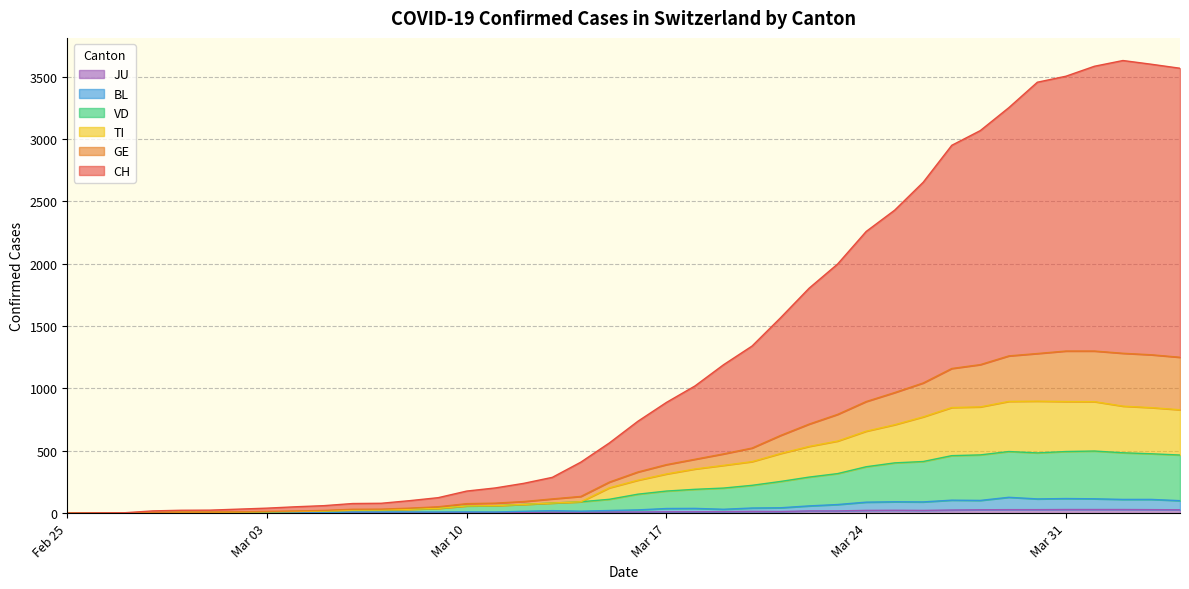

Rank the categories by TI value from lowest to highest.

2020-02-25, 2020-02-26, 2020-02-27, 2020-02-28, 2020-02-29, 2020-03-01, 2020-03-02, 2020-03-03, 2020-03-04, 2020-03-05, 2020-03-06, 2020-03-07, 2020-03-08, 2020-03-09, 2020-03-10, 2020-03-11, 2020-03-12, 2020-03-13, 2020-03-14, 2020-03-15, 2020-03-16, 2020-03-17, 2020-03-18, 2020-03-19, 2020-03-20, 2020-03-21, 2020-03-22, 2020-03-23, 2020-03-24, 2020-03-25, 2020-03-26, 2020-04-04, 2020-04-03, 2020-03-27, 2020-03-28, 2020-04-02, 2020-04-01, 2020-03-31, 2020-03-29, 2020-03-30